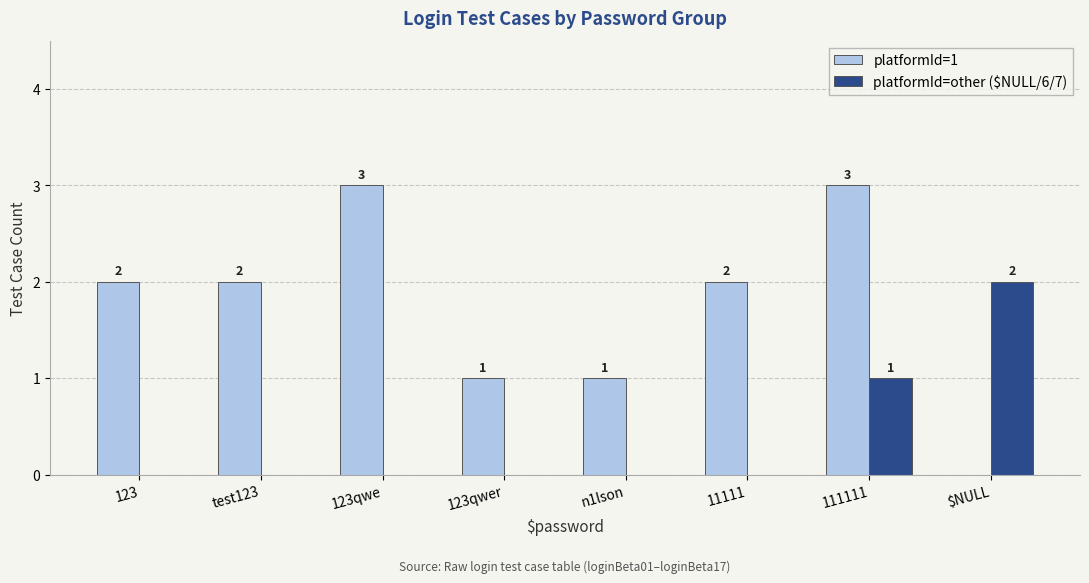

How many positive values does the platformId=other ($NULL/6/7) series have?

2